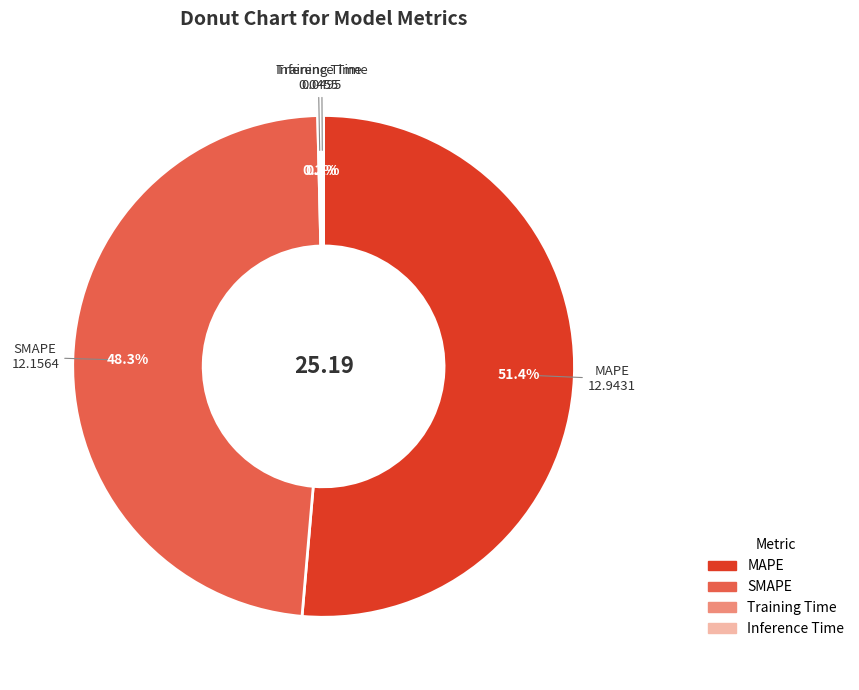

Which slice is the largest?

MAPE